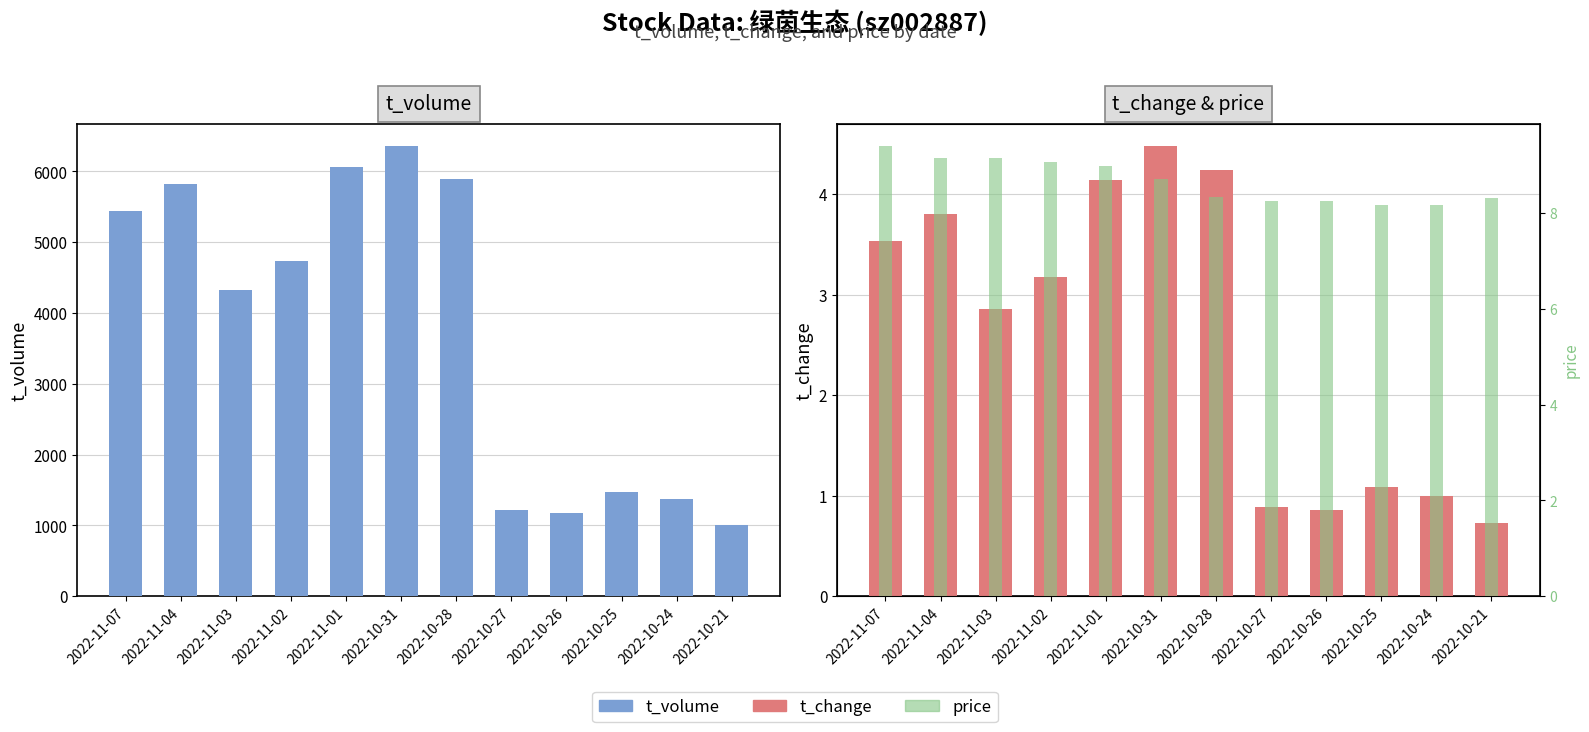

At which label is t_change closest to 2?

2022-11-03